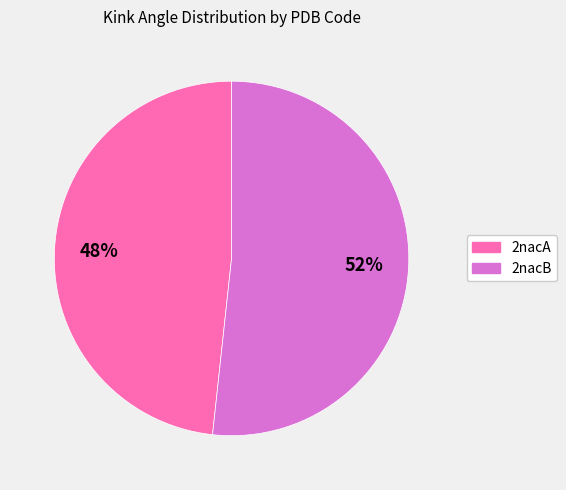

Is the sum of 2nacB and 2nacA greater than half?

Yes